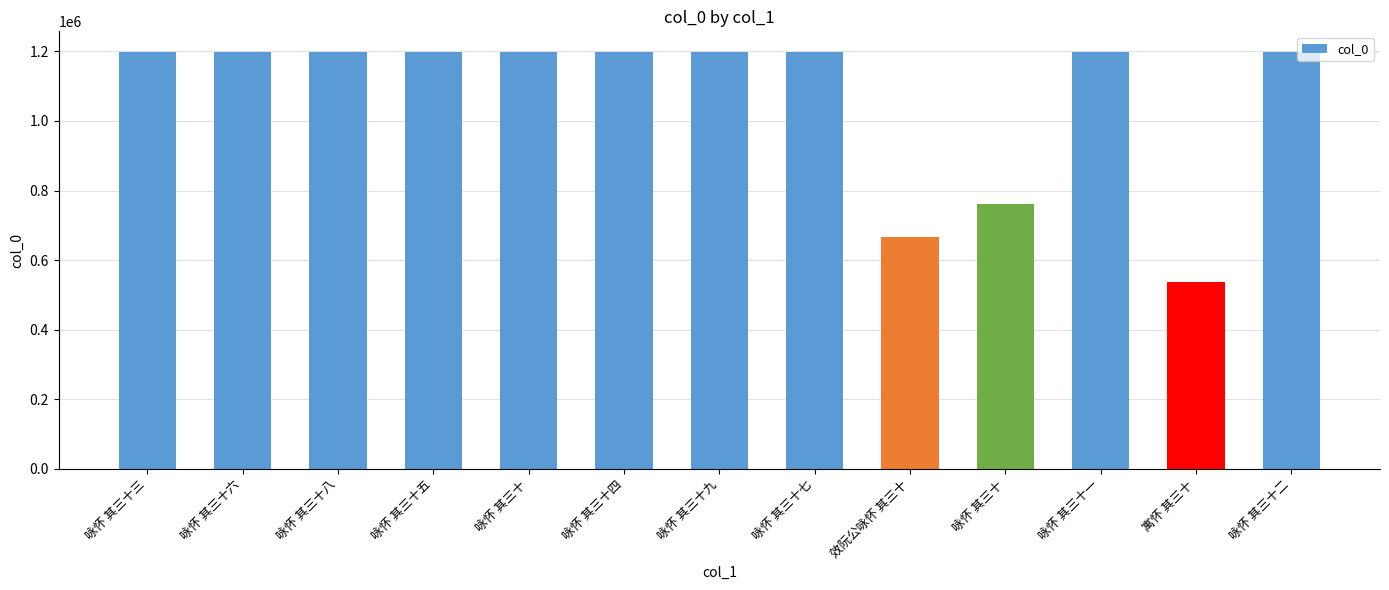

What is the smallest value displayed?

536354